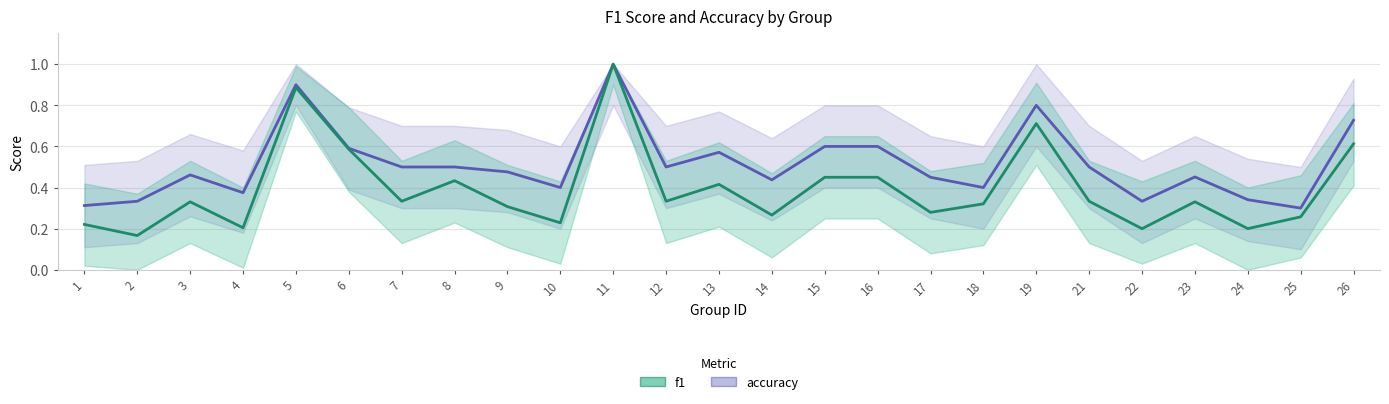

At which category does accuracy reach its first local peak?

3